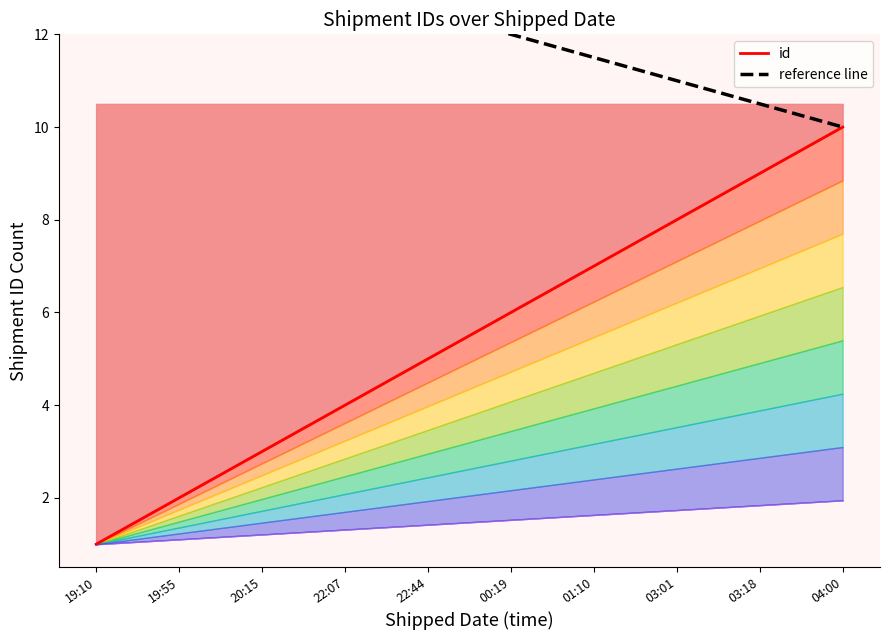

Reading left to right, what are all the values shown in this chart?

id: 19:10=1.0	19:55=2.0	20:15=3.0	22:07=4.0	22:44=5.0	00:19=6.0	01:10=7.0	03:01=8.0	03:18=9.0	04:00=10.0
reference line: 19:10=14.5	19:55=14.0	20:15=13.5	22:07=13.0	22:44=12.5	00:19=12.0	01:10=11.5	03:01=11.0	03:18=10.5	04:00=10.0